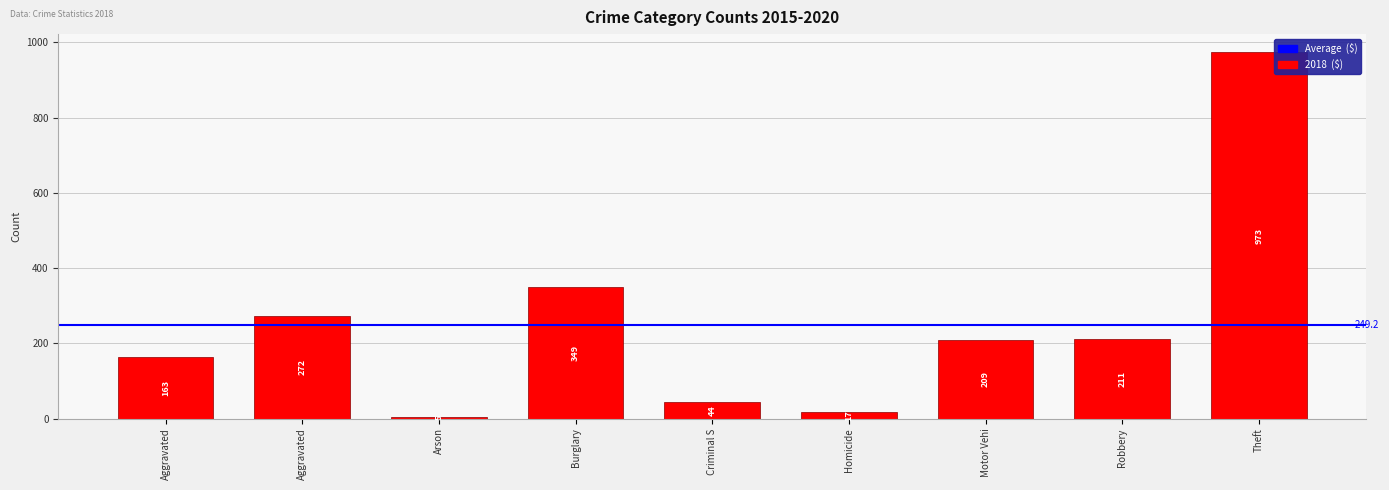

Are the bars horizontal?

No